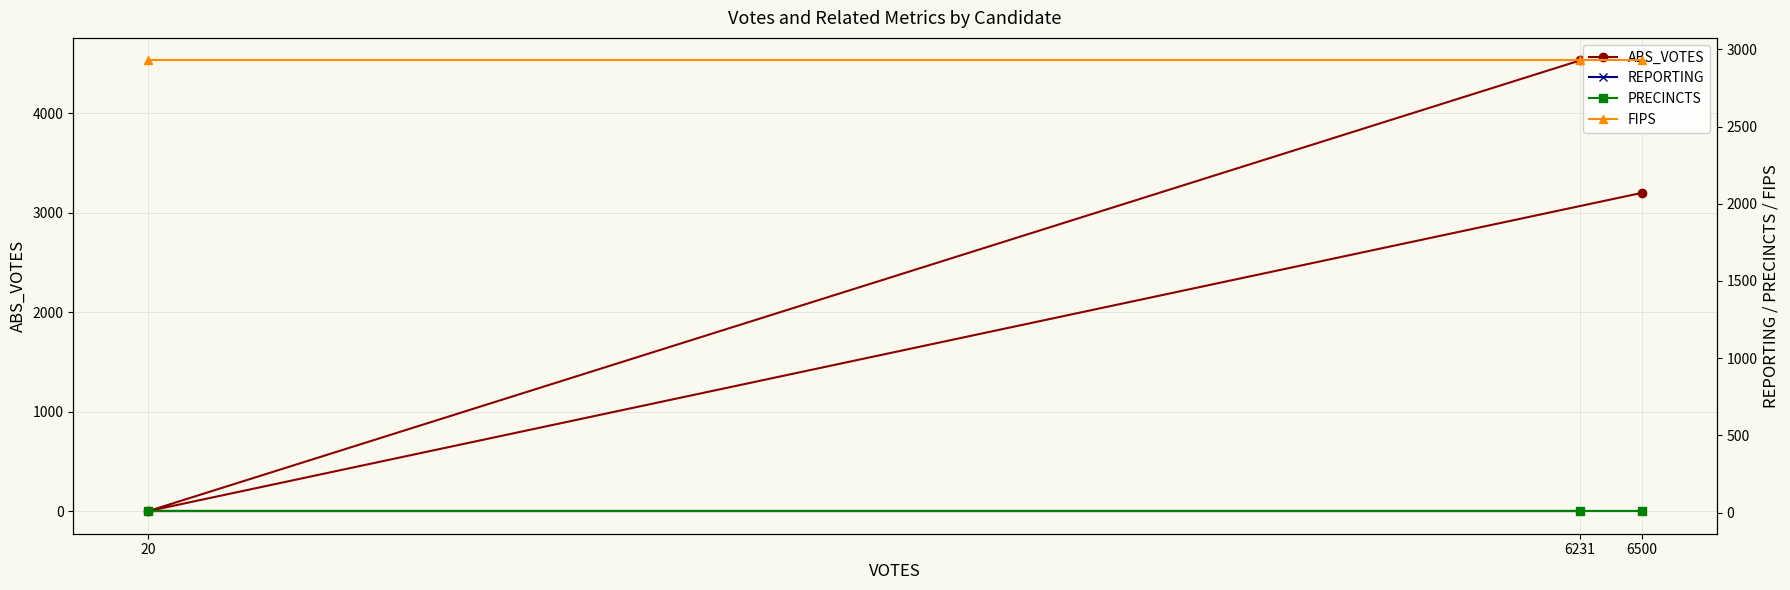

What are all the series names shown in the legend?

ABS_VOTES, REPORTING, PRECINCTS, FIPS